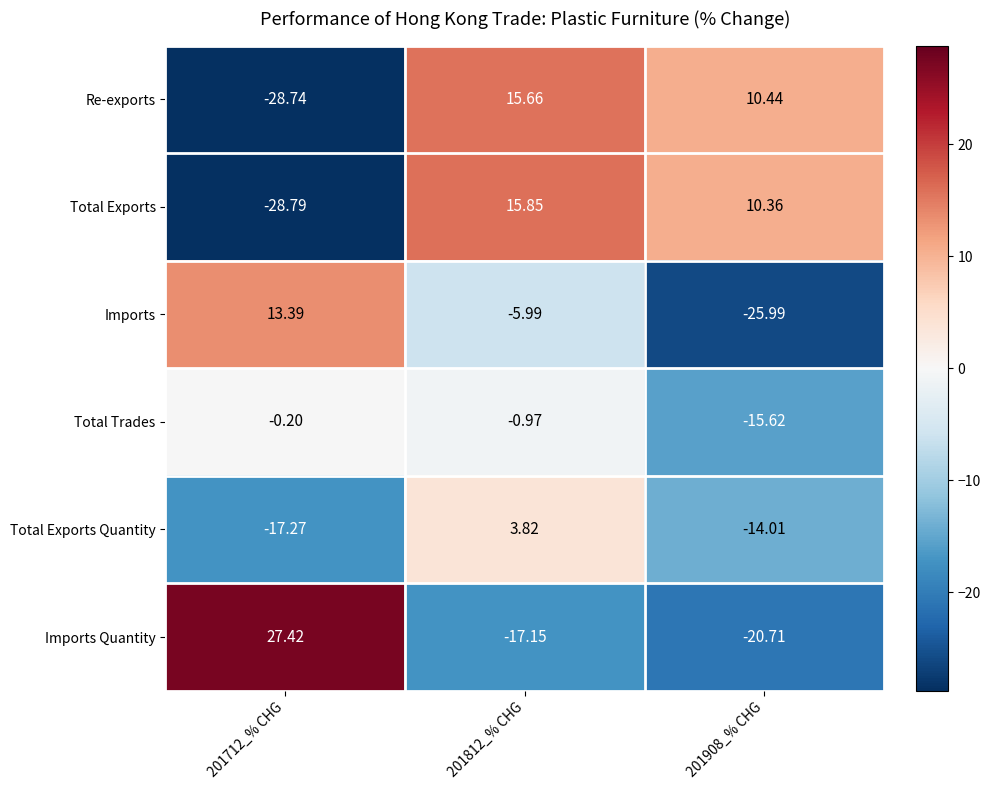

Which series has the widest spread of values?

Imports Quantity